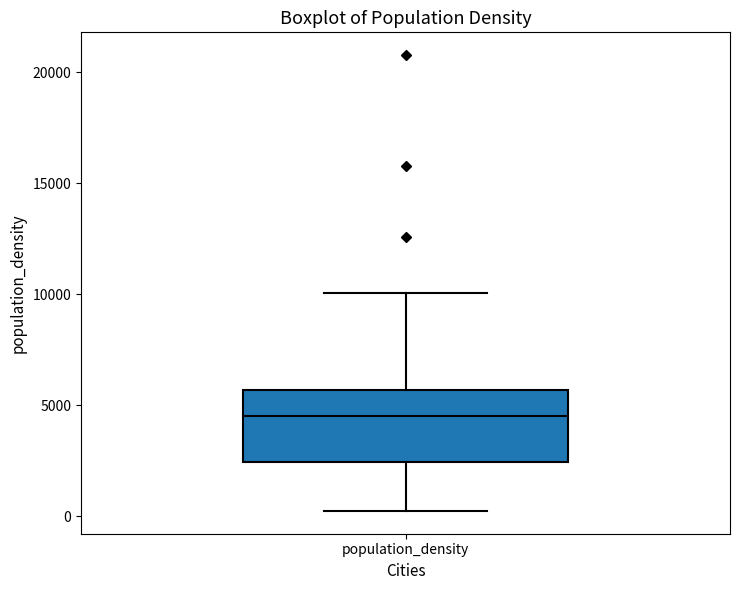

Transcribe this box plot: give where the median line is, the range the box spans, and where the two whiskers end, as read against the y-axis. The values are not printed on the chart, so give them approximately, as read against the axis.

median 4500, box 2500 to 5500, whiskers 0 to 10000